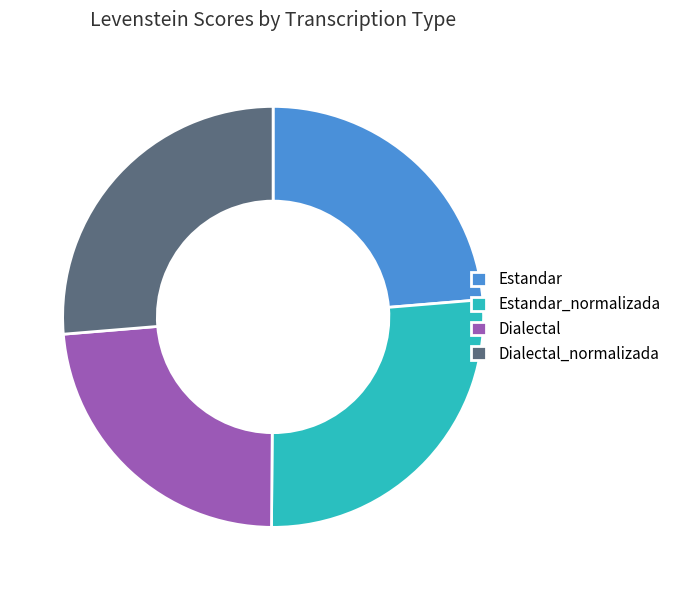

Is there a majority slice in this chart?

No